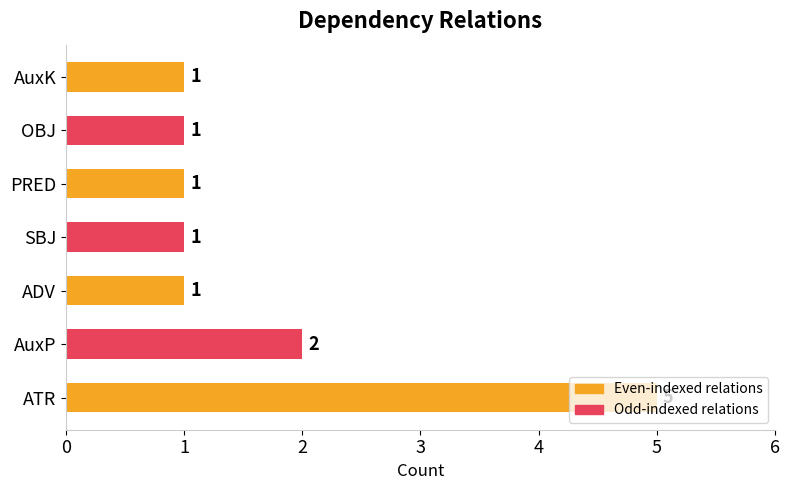

How many values exceed 1?

2